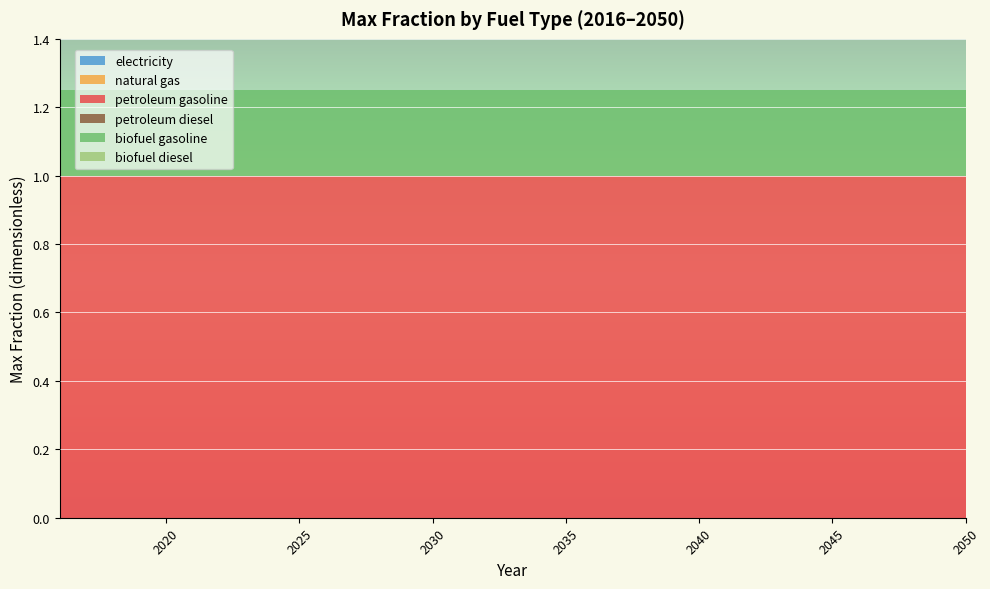

Reading left to right, extract all data points from this chart.

electricity: 0.0	0.0	0.0	0.0	0.0	0.0	0.0	0.0	0.0	0.0	0.0	0.0	0.0	0.0	0.0	0.0	0.0	0.0	0.0	0.0	0.0	0.0	0.0	0.0	0.0	0.0	0.0	0.0	0.0	0.0	0.0	0.0	0.0	0.0	0.0
natural gas: 0.0	0.0	0.0	0.0	0.0	0.0	0.0	0.0	0.0	0.0	0.0	0.0	0.0	0.0	0.0	0.0	0.0	0.0	0.0	0.0	0.0	0.0	0.0	0.0	0.0	0.0	0.0	0.0	0.0	0.0	0.0	0.0	0.0	0.0	0.0
petroleum gasoline: 1.0	1.0	1.0	1.0	1.0	1.0	1.0	1.0	1.0	1.0	1.0	1.0	1.0	1.0	1.0	1.0	1.0	1.0	1.0	1.0	1.0	1.0	1.0	1.0	1.0	1.0	1.0	1.0	1.0	1.0	1.0	1.0	1.0	1.0	1.0
petroleum diesel: 0.0	0.0	0.0	0.0	0.0	0.0	0.0	0.0	0.0	0.0	0.0	0.0	0.0	0.0	0.0	0.0	0.0	0.0	0.0	0.0	0.0	0.0	0.0	0.0	0.0	0.0	0.0	0.0	0.0	0.0	0.0	0.0	0.0	0.0	0.0
biofuel gasoline: 0.2	0.2	0.2	0.2	0.2	0.2	0.2	0.2	0.2	0.2	0.2	0.2	0.2	0.2	0.2	0.2	0.2	0.2	0.2	0.2	0.2	0.2	0.2	0.2	0.2	0.2	0.2	0.2	0.2	0.2	0.2	0.2	0.2	0.2	0.2
biofuel diesel: 0.0	0.0	0.0	0.0	0.0	0.0	0.0	0.0	0.0	0.0	0.0	0.0	0.0	0.0	0.0	0.0	0.0	0.0	0.0	0.0	0.0	0.0	0.0	0.0	0.0	0.0	0.0	0.0	0.0	0.0	0.0	0.0	0.0	0.0	0.0